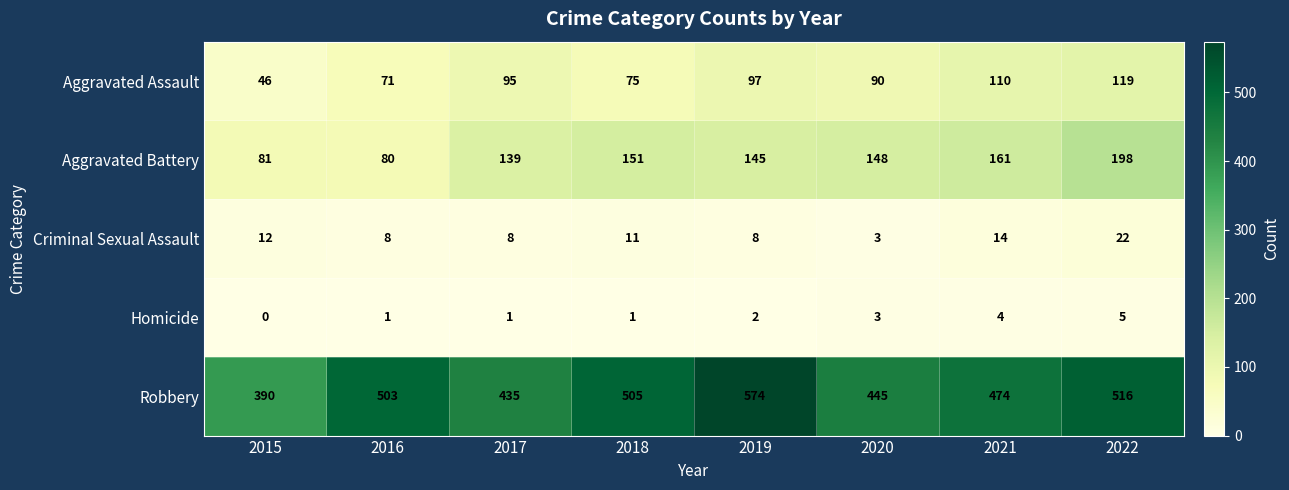

Count the number of data series in this chart.

5